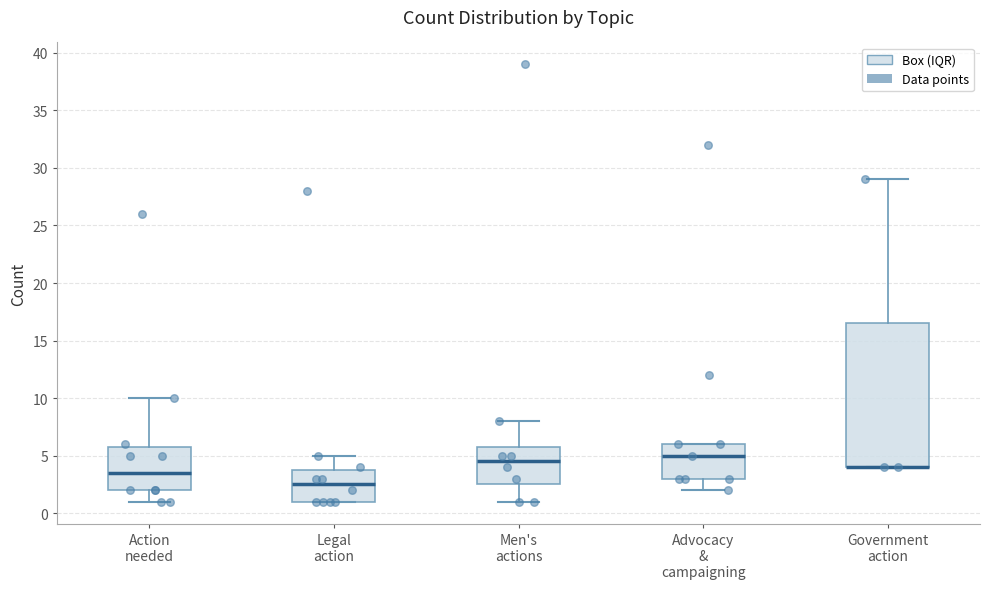

Reading left to right, transcribe this box plot: for each box, give where its median line is, the range the box spans, and where its two whiskers end, as read against the y-axis. The values are not printed on the chart, so give them approximately, as read against the axis.

Action needed: median 3.5, box 2.0 to 6.0, whiskers 1.0 to 10.0
Legal action: median 2.5, box 1.0 to 4.0, whiskers 1.0 to 5.0
Men's actions: median 4.5, box 2.5 to 6.0, whiskers 1.0 to 8.0
Advocacy & campaigning: median 5.0, box 3.0 to 6.0, whiskers 2.0 to 6.0
Government action: median 4.0 (drawn on the box's lower edge), box 4.0 to 16.5, whiskers 4.0 to 29.0